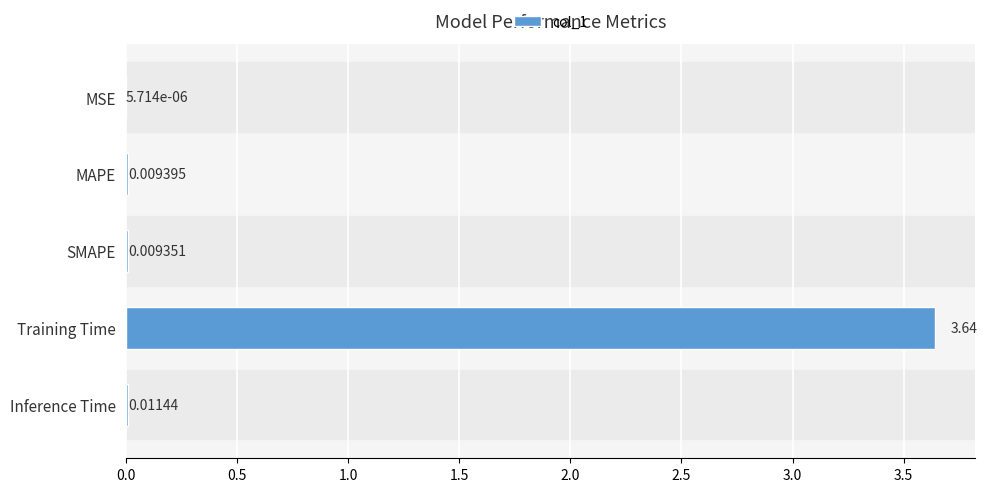

Which category has the highest value across all series?

Training Time